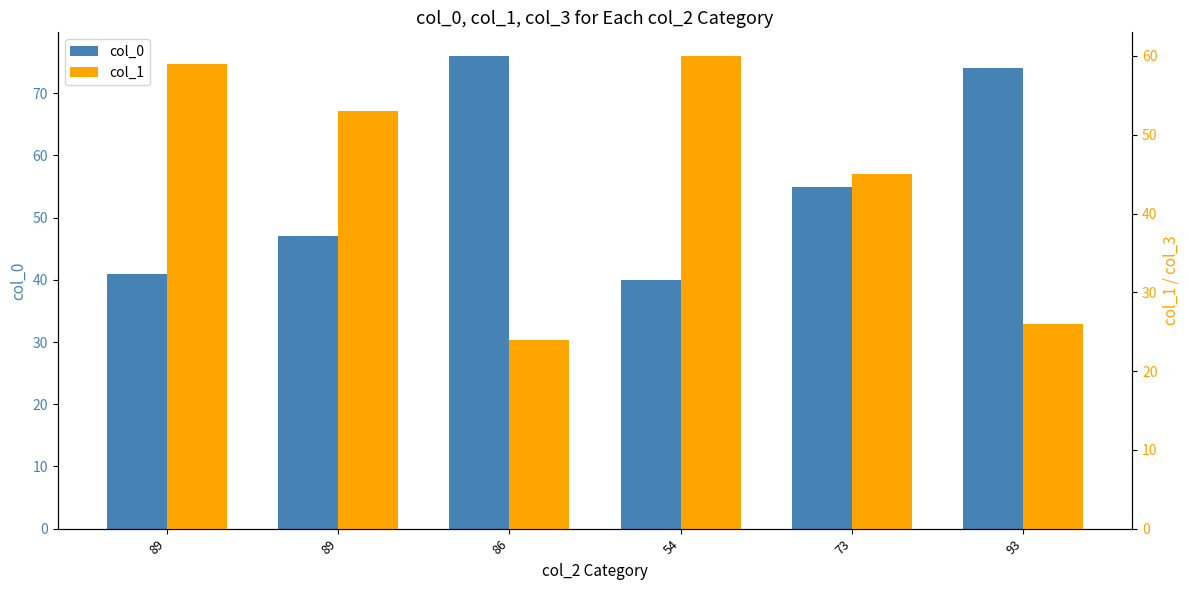

List the series in order of their peak value, highest first.

col_0, col_1